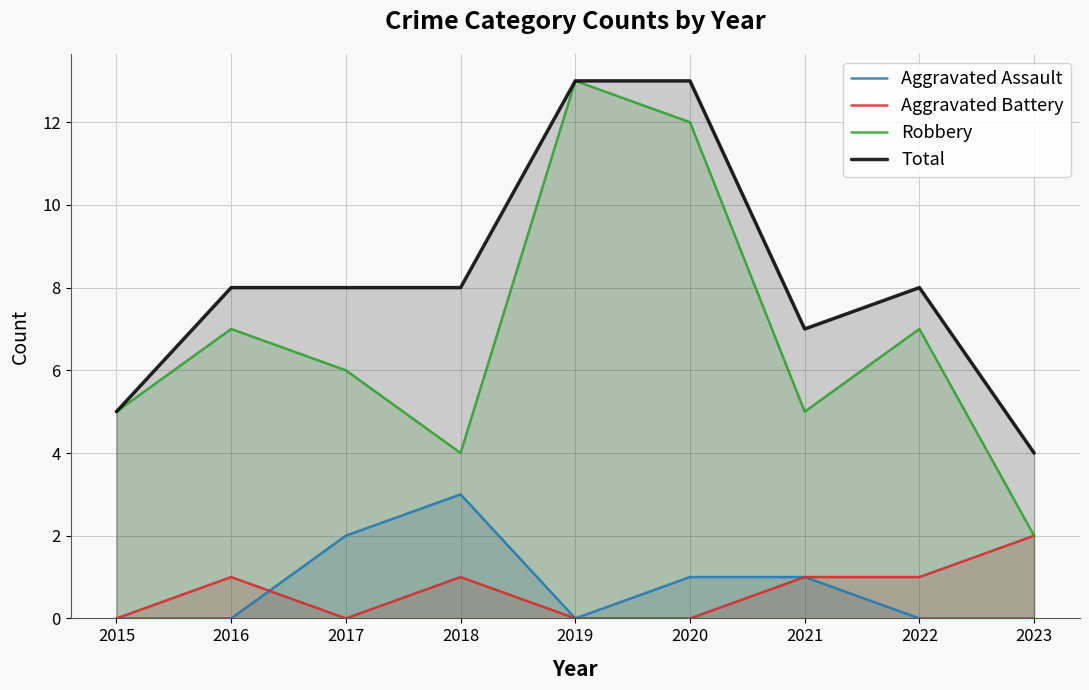

Which series has the largest total across all categories?

Total